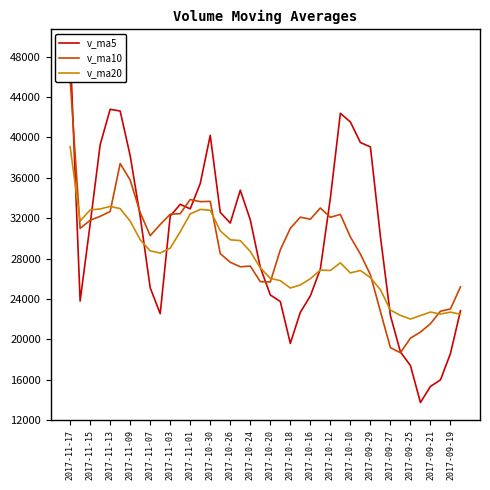

What is the maximum value shown in the chart?

48917.0